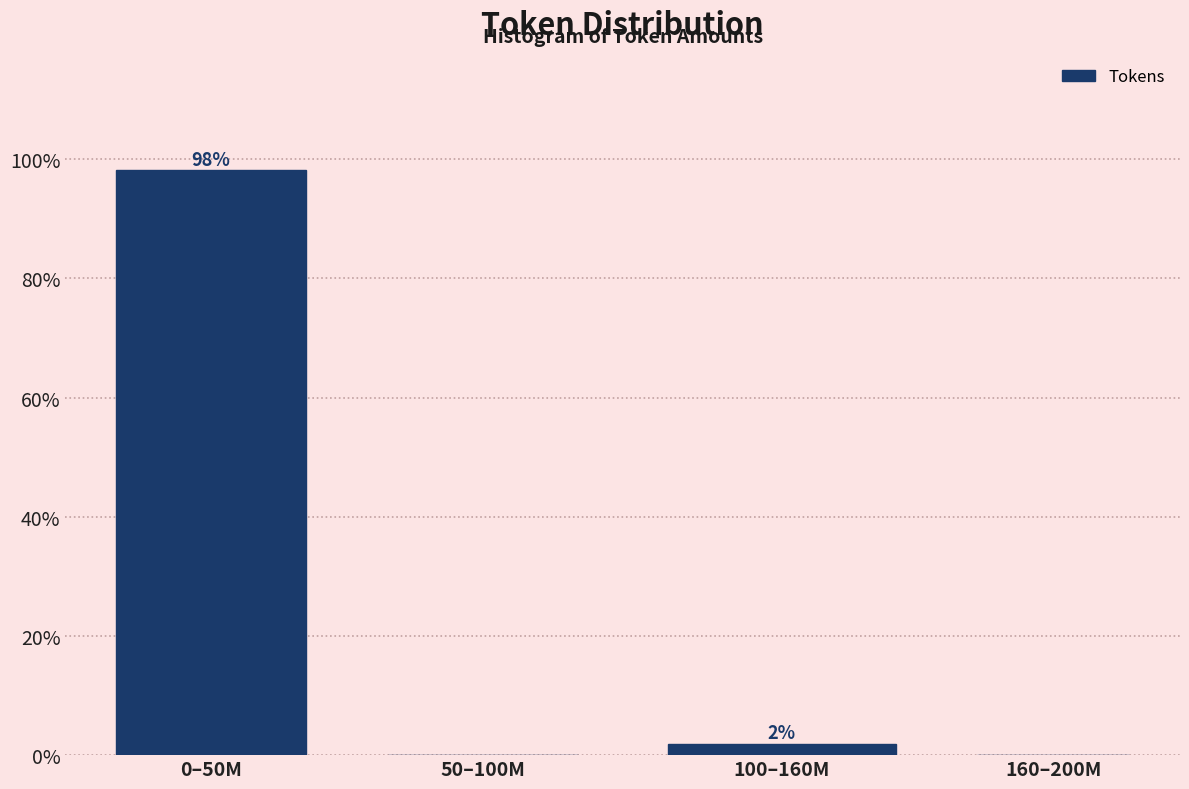

Where is the data nearest to the value 49?

100–160M